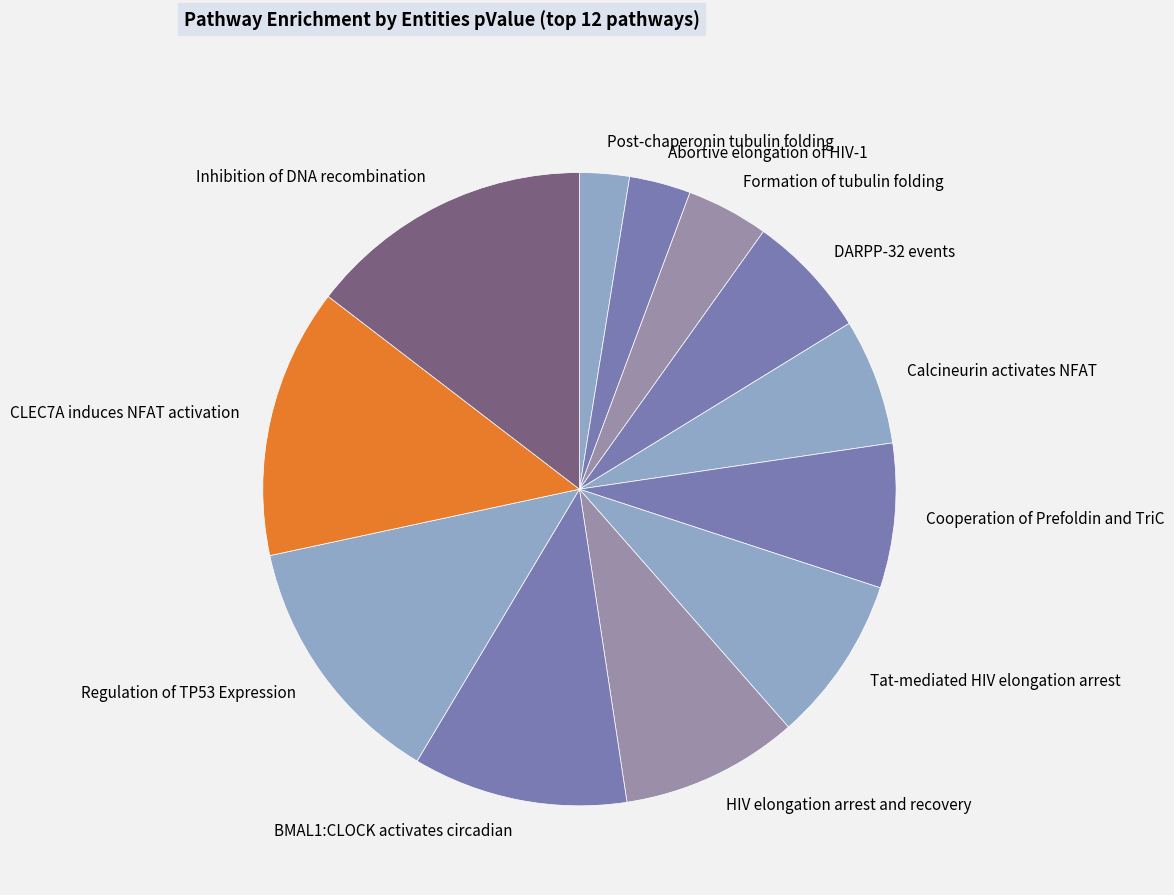

Is the sum of BMAL1:CLOCK activates circadian and Formation of tubulin folding greater than half?

No